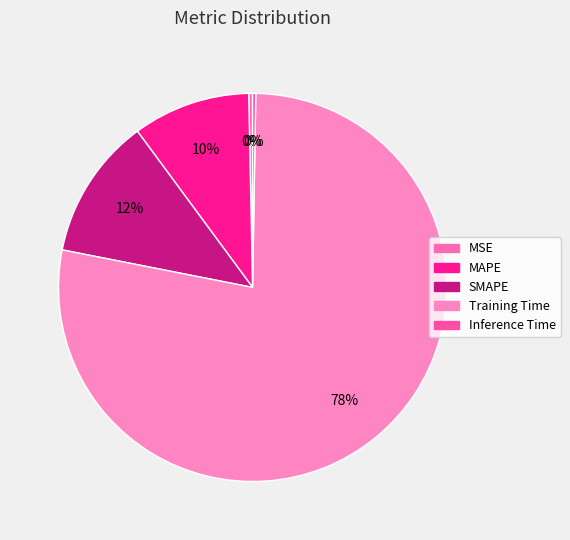

Combined, do Training Time and MSE account for over 50%?

Yes